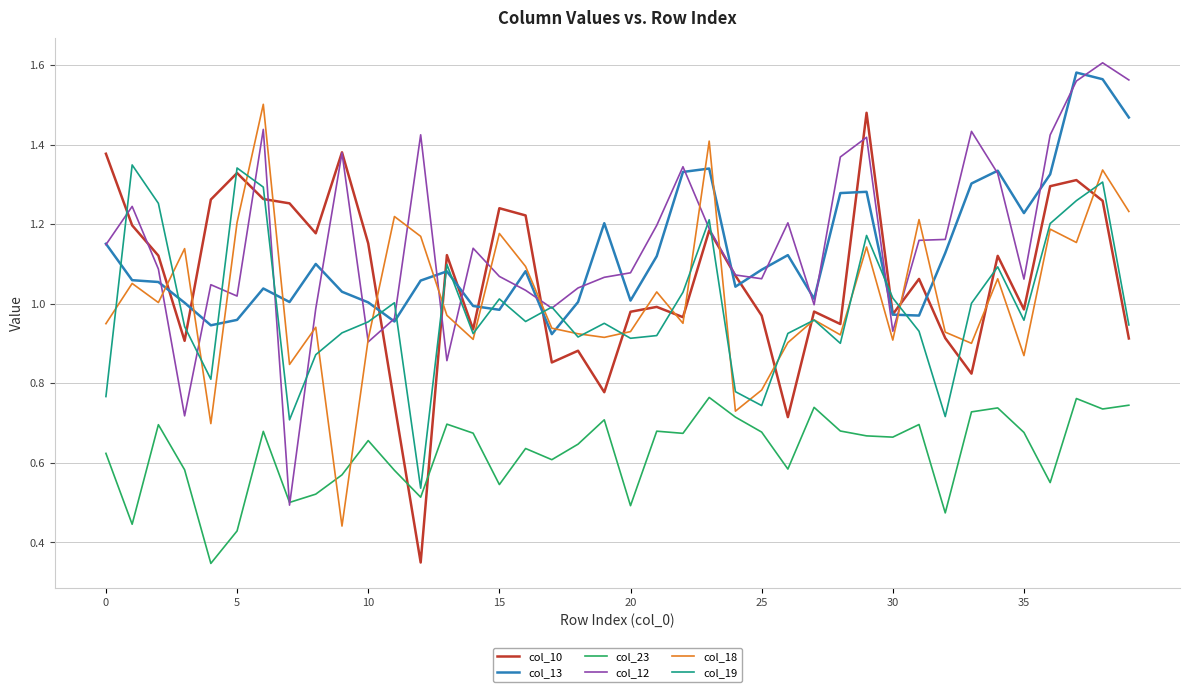

After their last crossing, which series has the higher values: col_23 or col_18?

col_18